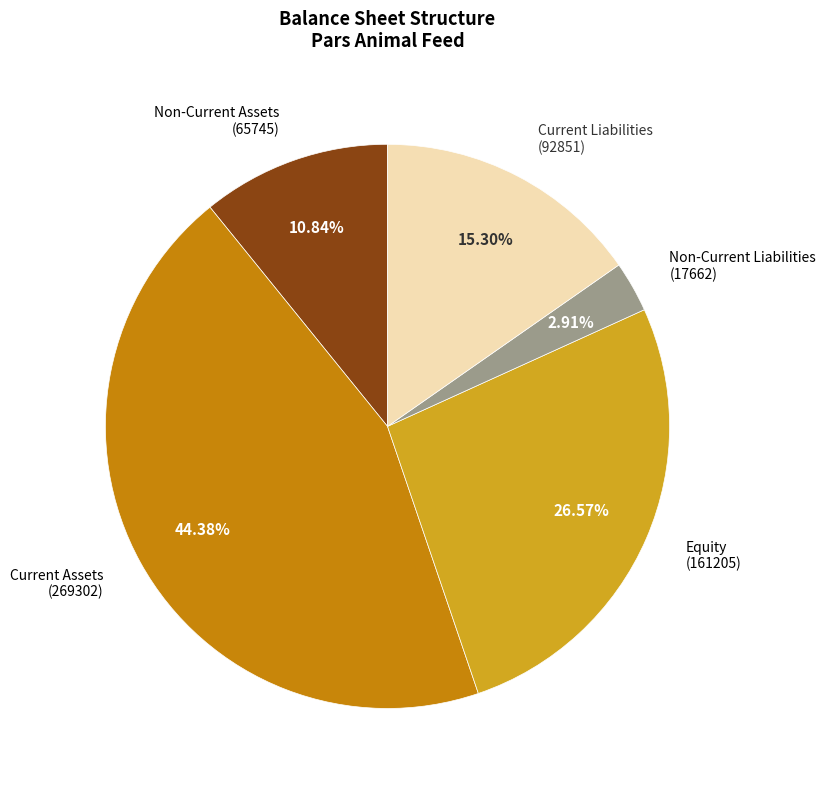

What is the largest slice in the pie chart?

Current Assets (269302)